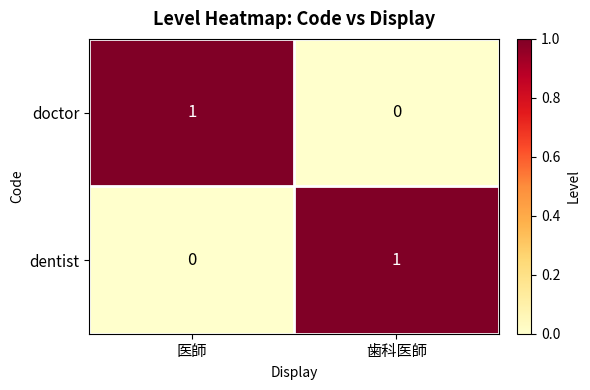

Where is doctor nearest to the value 0?

歯科医師